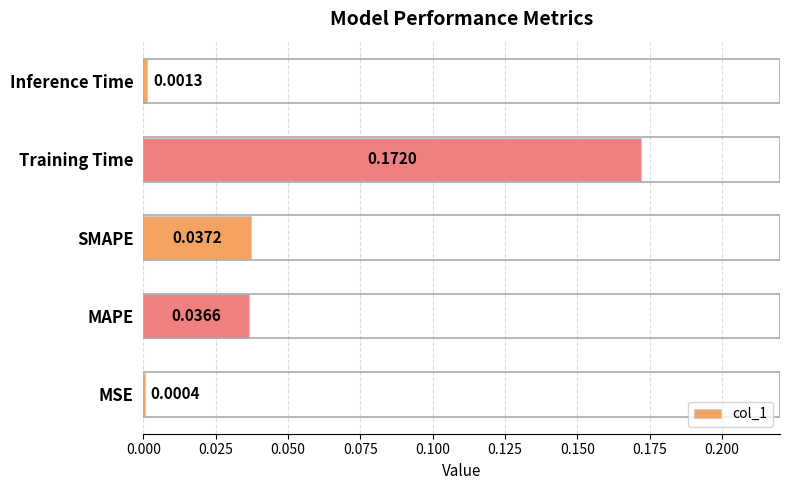

Are the bars horizontal?

Yes